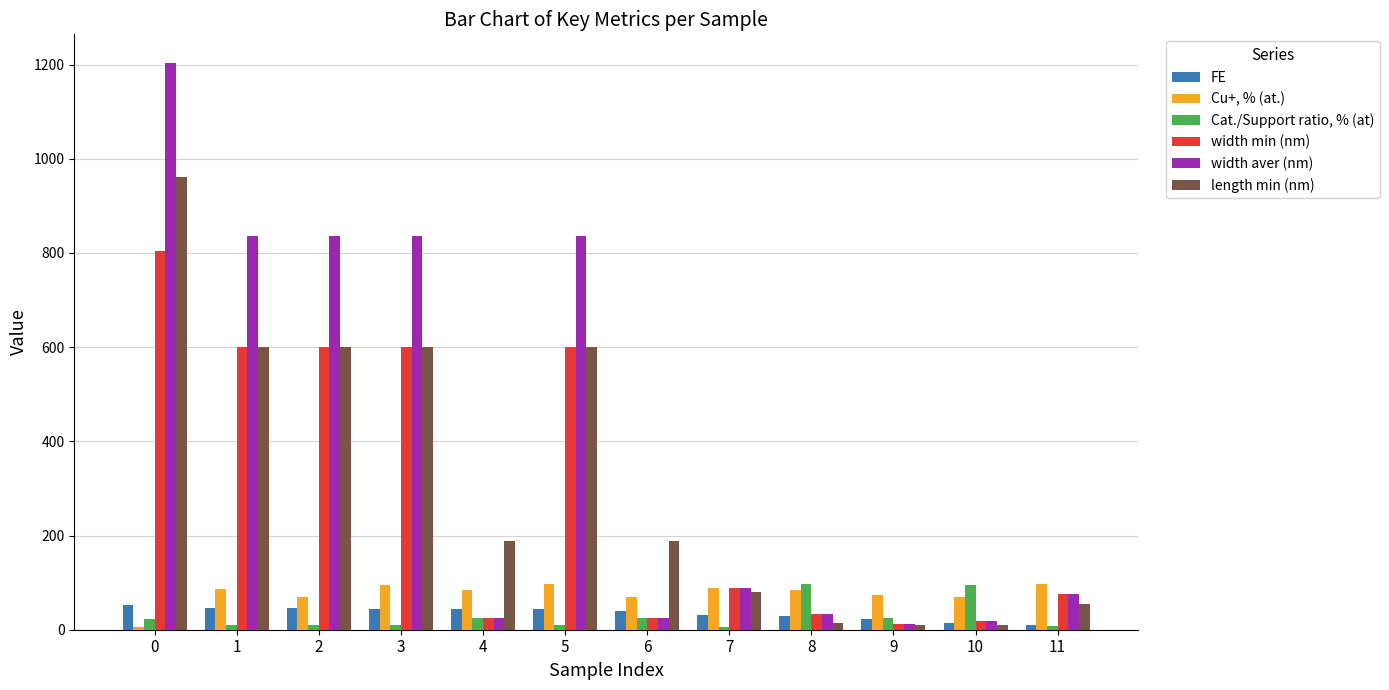

Which series has the largest range (max minus min)?

width aver (nm)